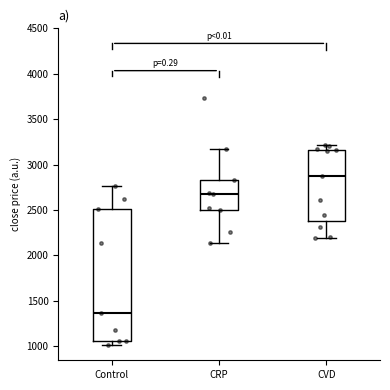

Where does the median line of the box for Control sit on the y-axis? The values are not printed on the chart, so give them approximately, as read against the axis.

1350